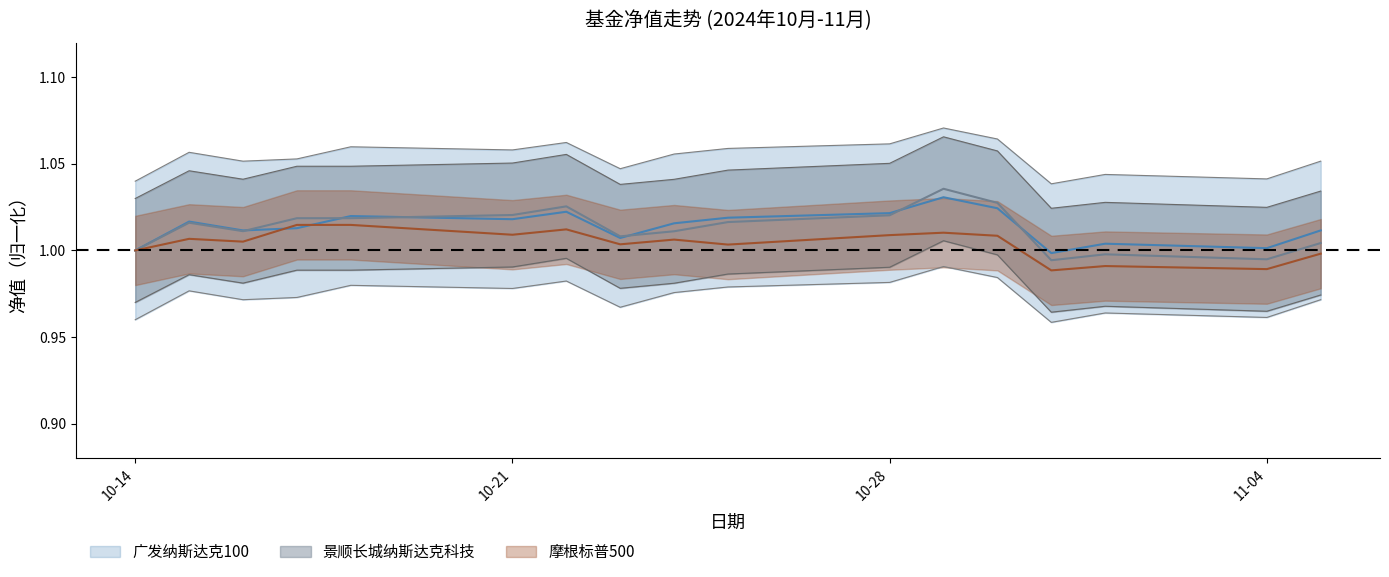

Is it true that 广发纳斯达克100 equals 1.0 at 2024-10-24?

True